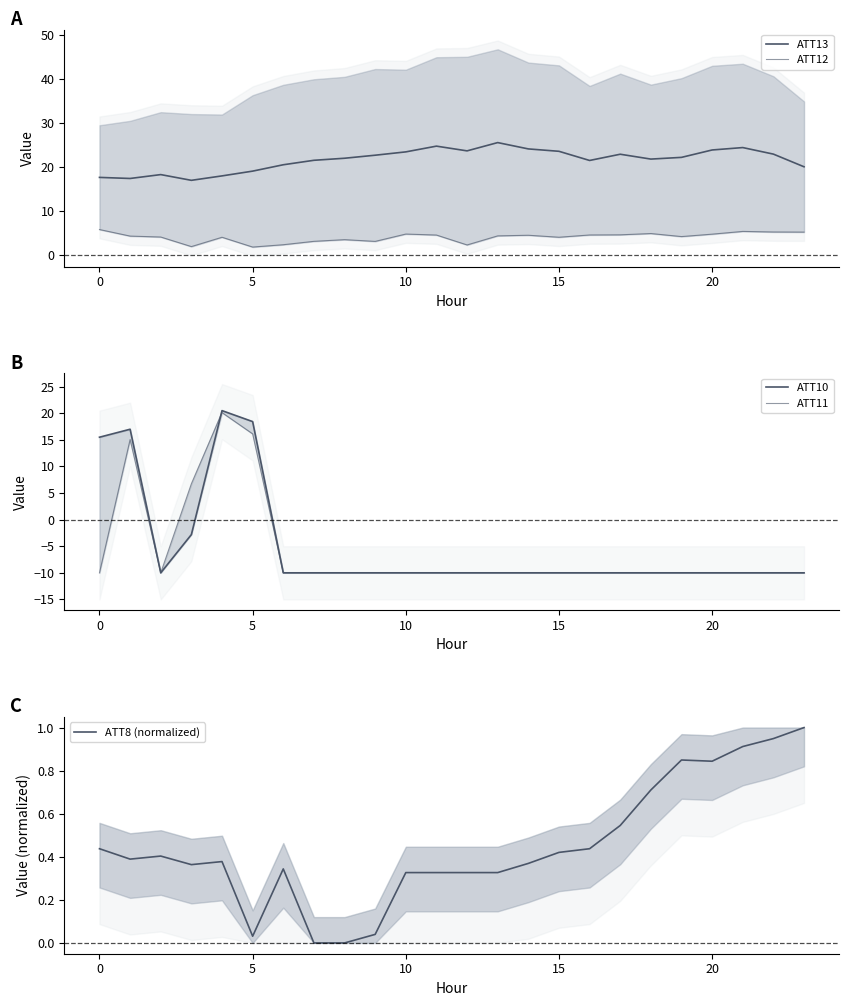

What is the difference between the maximum and minimum values in the ATT13 series?

8.6